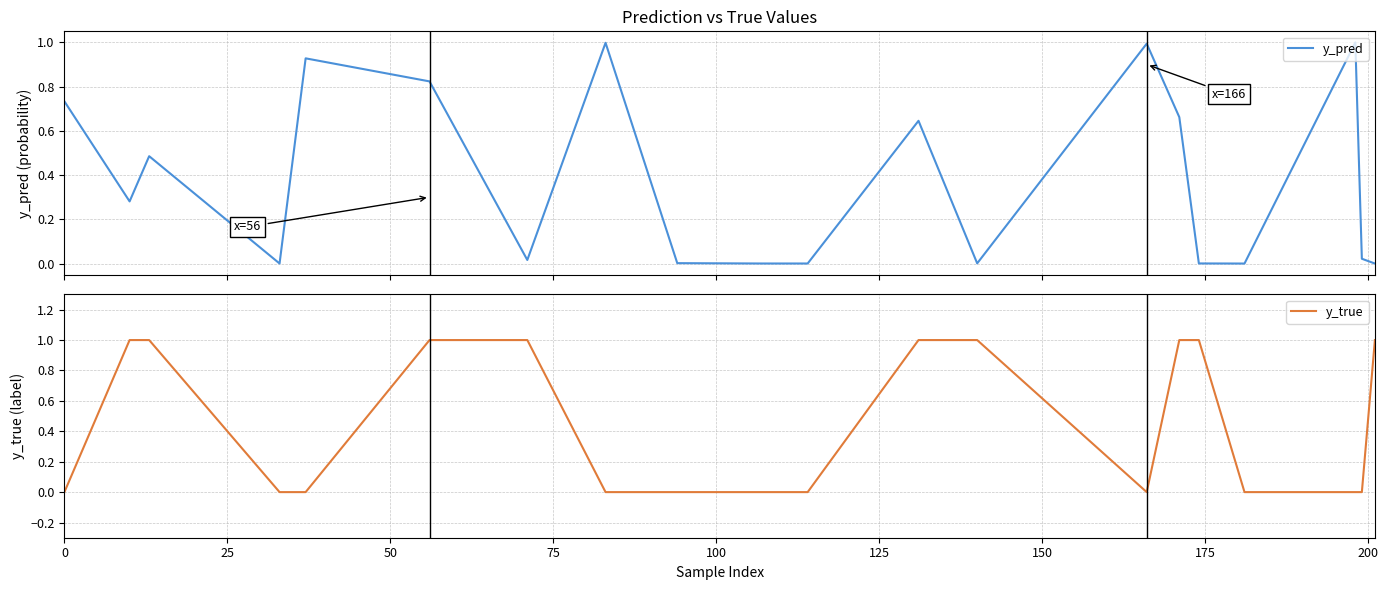

What is the difference between the second highest and minimum values in the y_pred series?

1.0